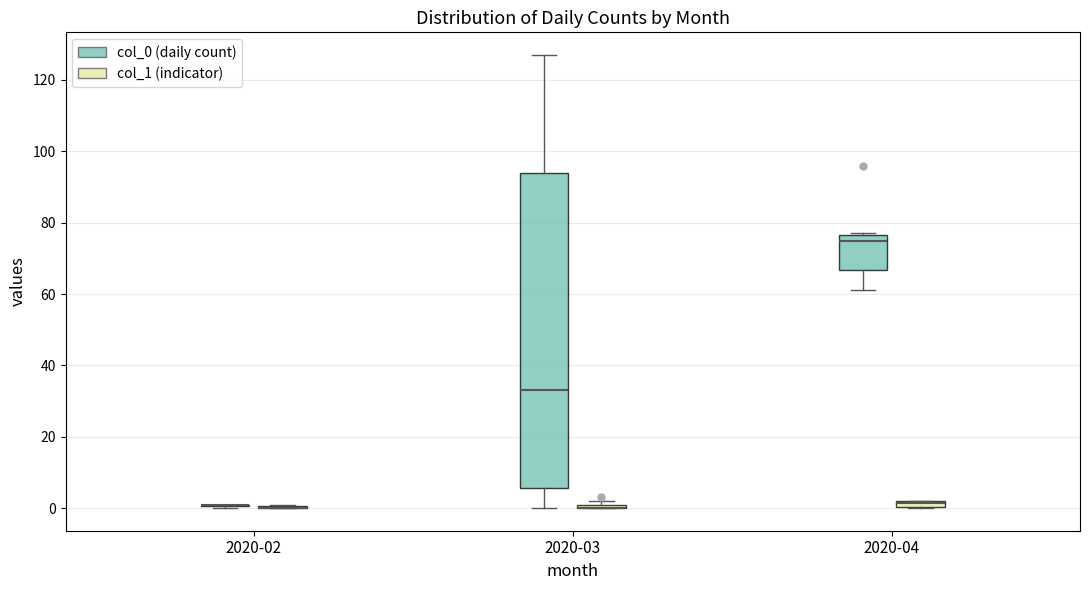

Comparing the boxes themselves (not the whiskers), which one is the tallest?

2020-03 (col_0 (daily count))